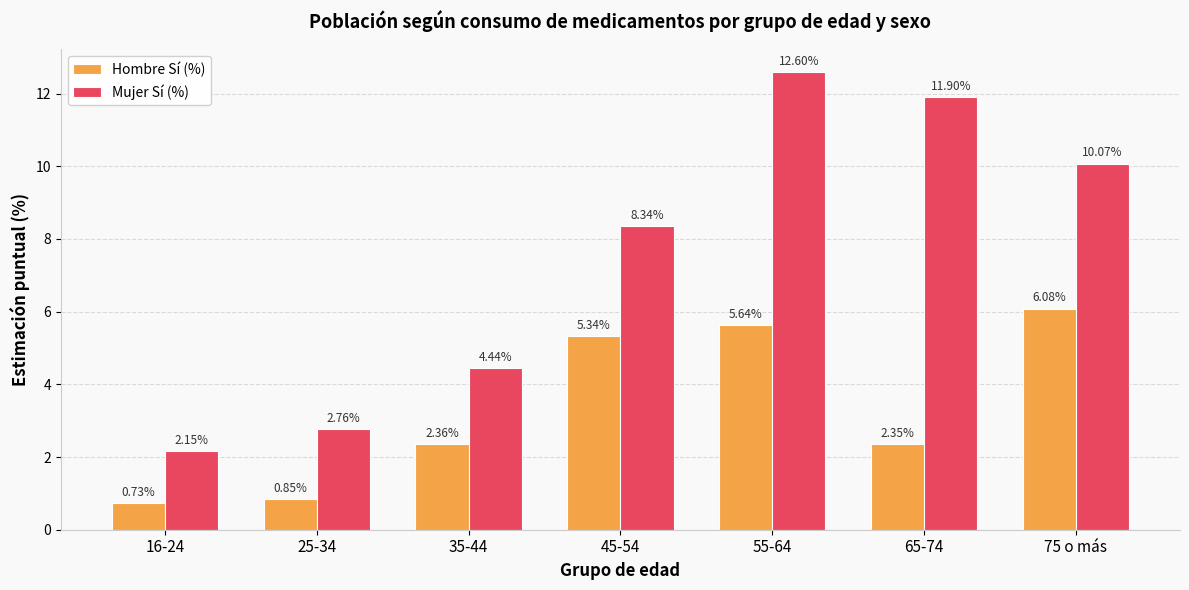

Is the value of Mujer Sí (%) at 55-64 greater than the value of Hombre Sí (%) at 45-54?

Yes